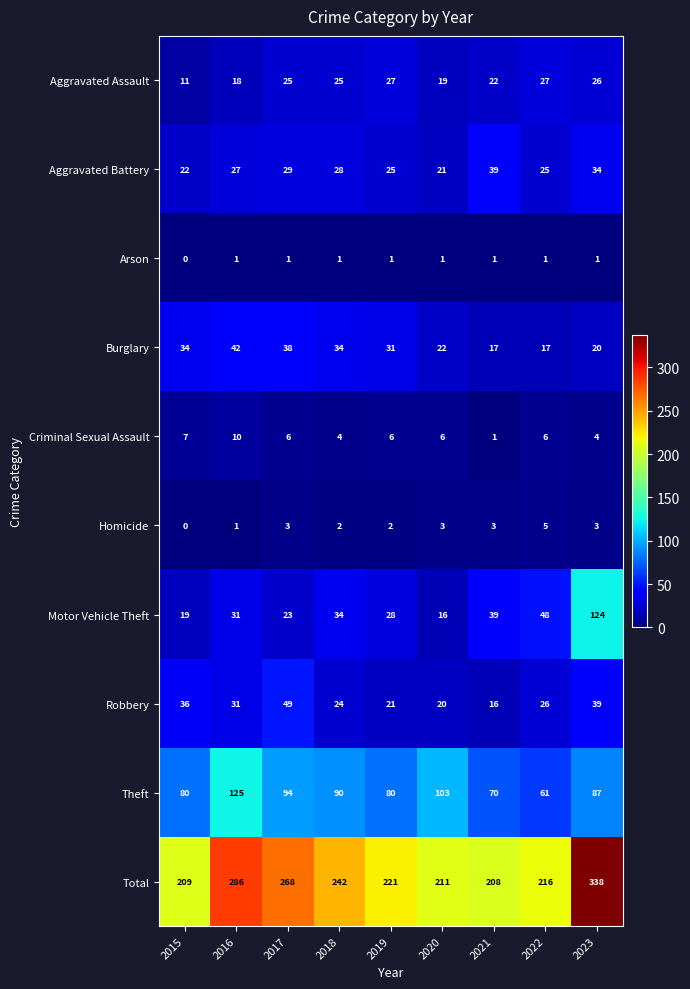

What is the difference between the highest and lowest values at 2018?

241